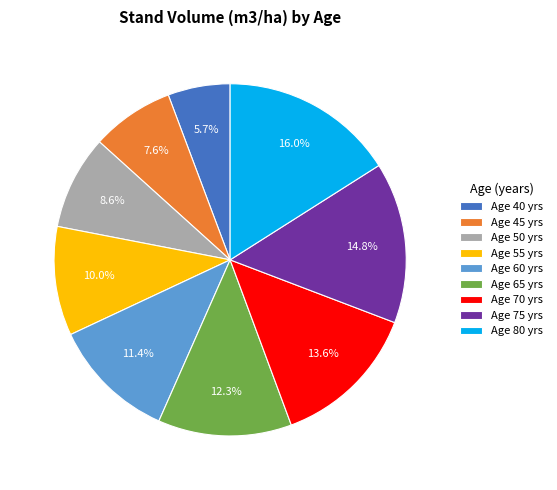

How many segments does this pie chart have?

9